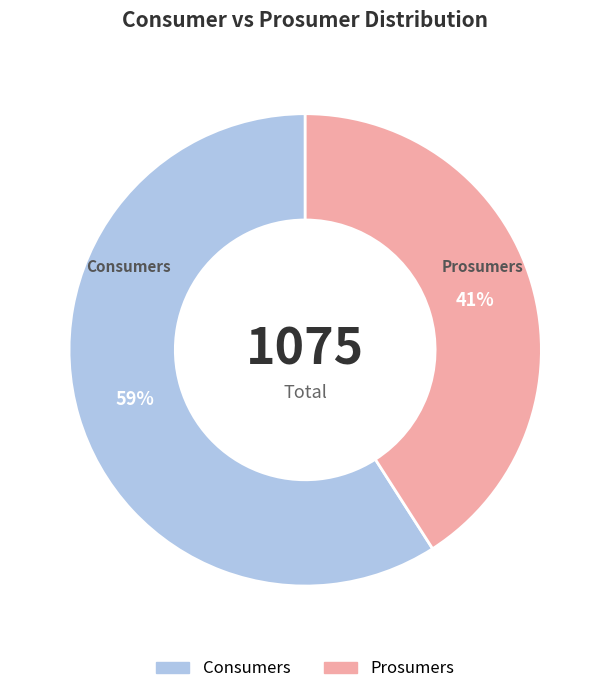

Does Prosumers account for over 50% of the chart?

No